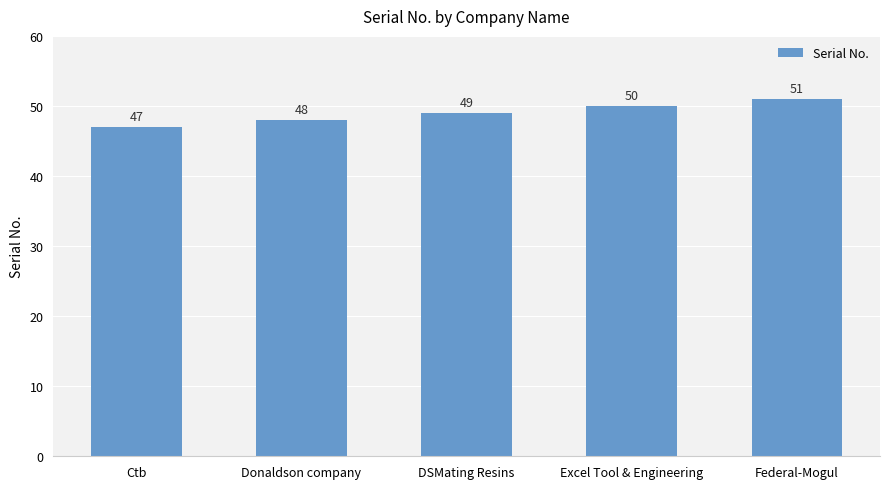

Rank the categories by value from lowest to highest.

Ctb, Donaldson company, DSMating Resins, Excel Tool & Engineering, Federal-Mogul